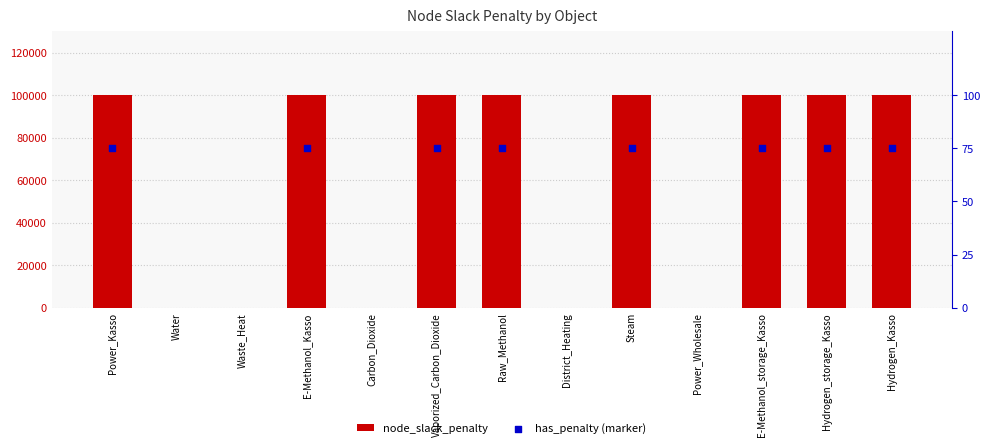

Which has a higher value, Vaporized_Carbon_Dioxide or Hydrogen_Kasso?

Vaporized_Carbon_Dioxide